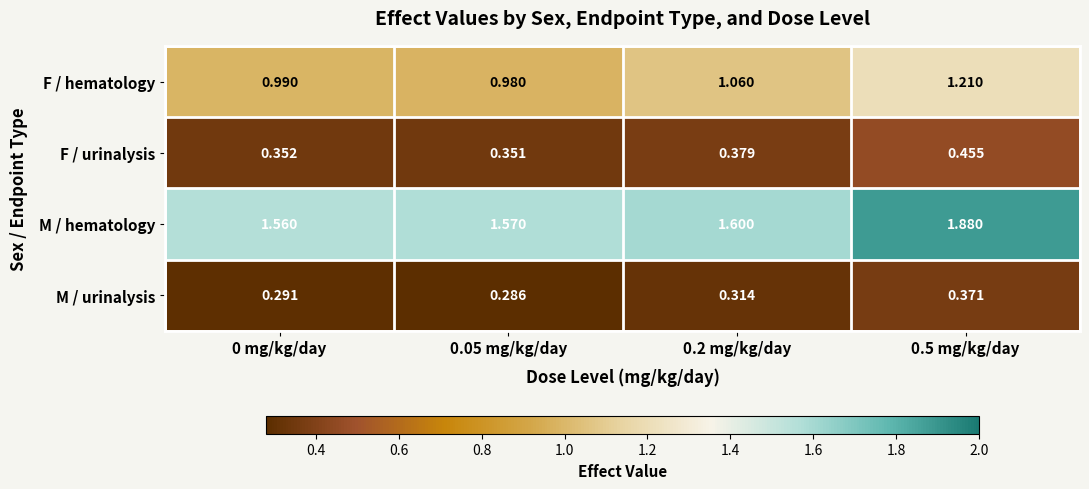

List the series in order of their peak value, lowest first.

M / urinalysis, F / urinalysis, F / hematology, M / hematology